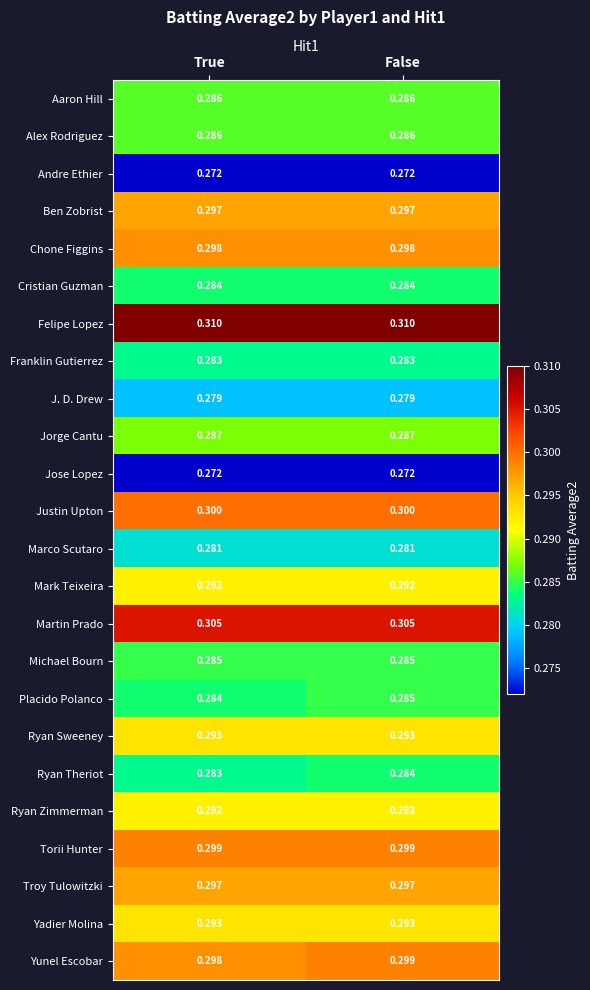

At how many categories does at least one series exceed 0?

2